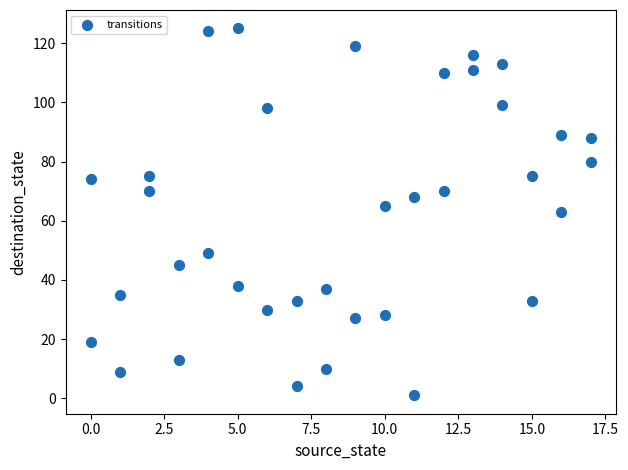

What is the range of X values (max minus min)?

17